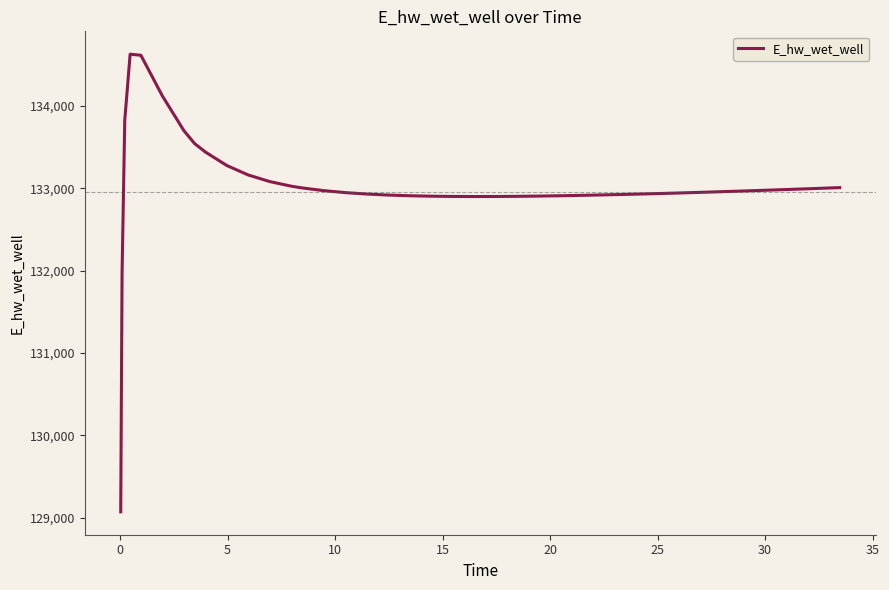

What is the greatest value displayed?

134628.0